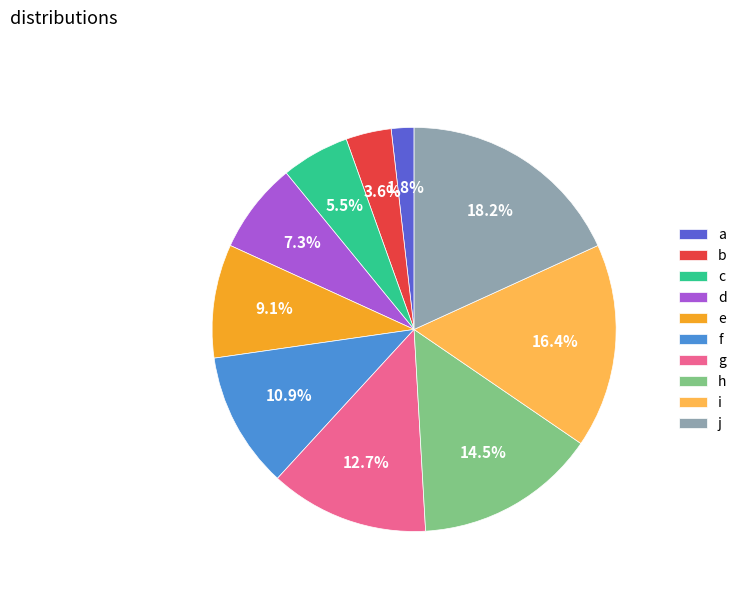

What is the smallest slice in the pie chart?

a